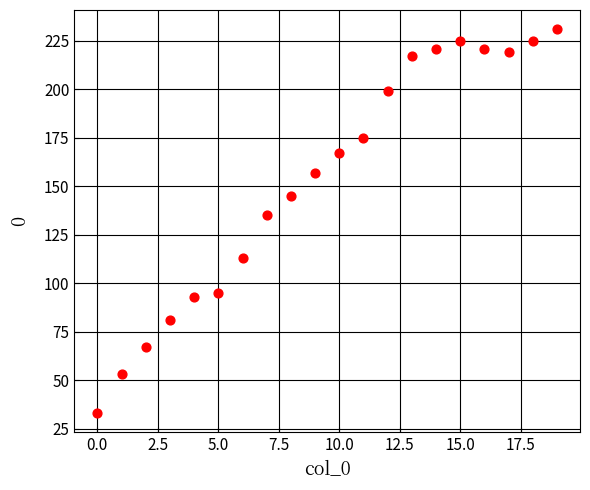

What is the range of Y values (max minus min)?

198